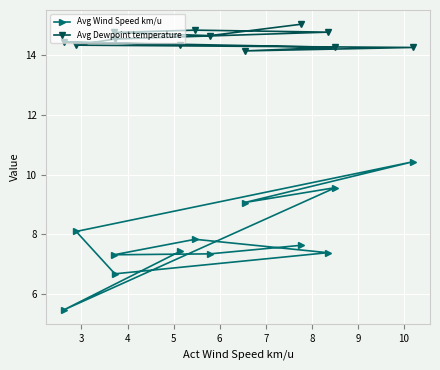

Which series has the largest total across all categories?

Avg Dewpoint temperature